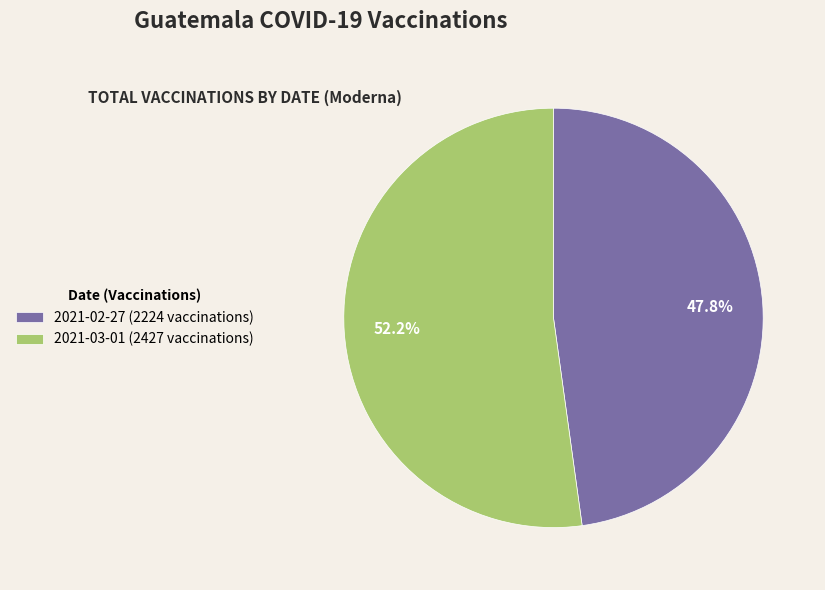

Which category accounts for the majority?

2021-03-01 (2427 vaccinations)